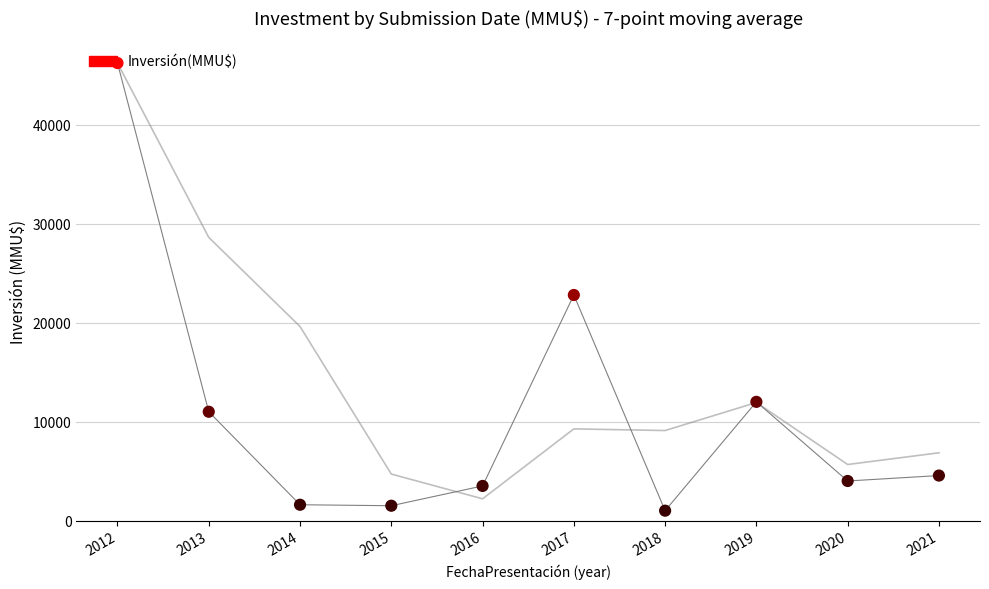

What is the change in value from 2012 to 2016?

-42744